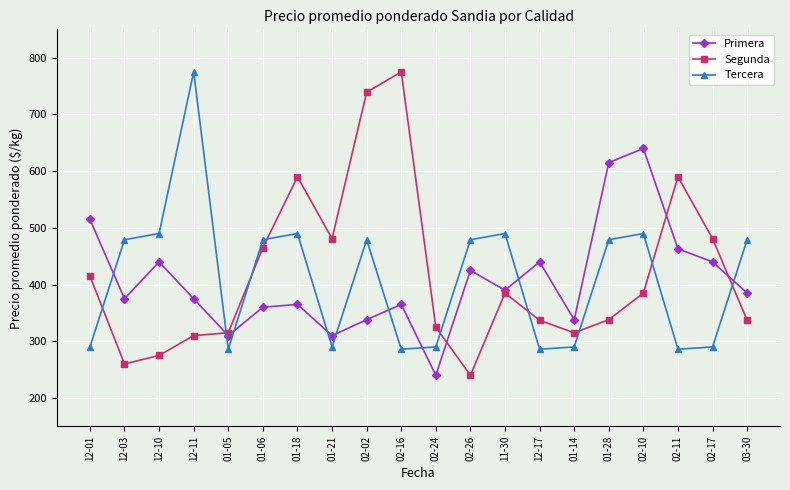

What is the maximum value shown in the chart?

775